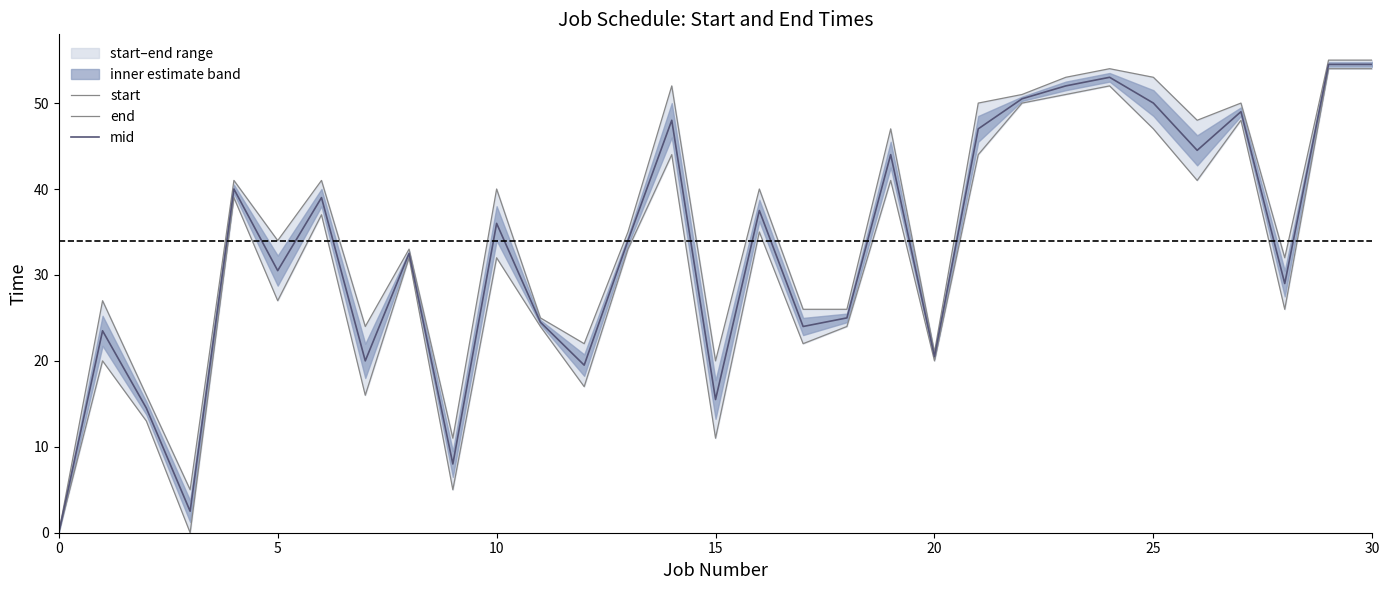

What is the average value of the start series?

30.9